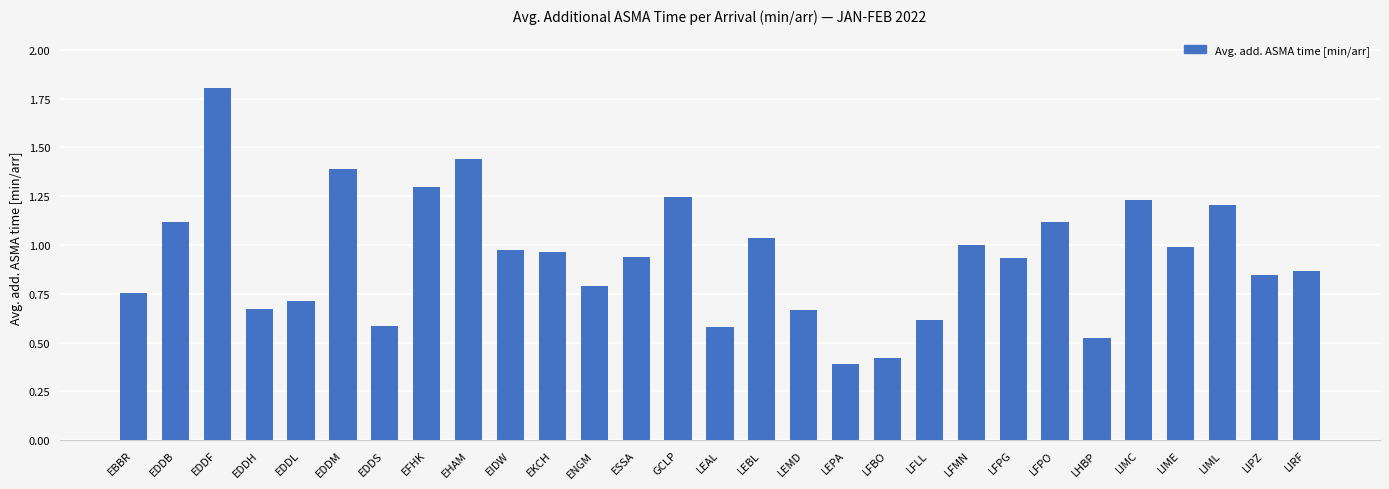

Which has a higher value, EDDH or EHAM?

EHAM